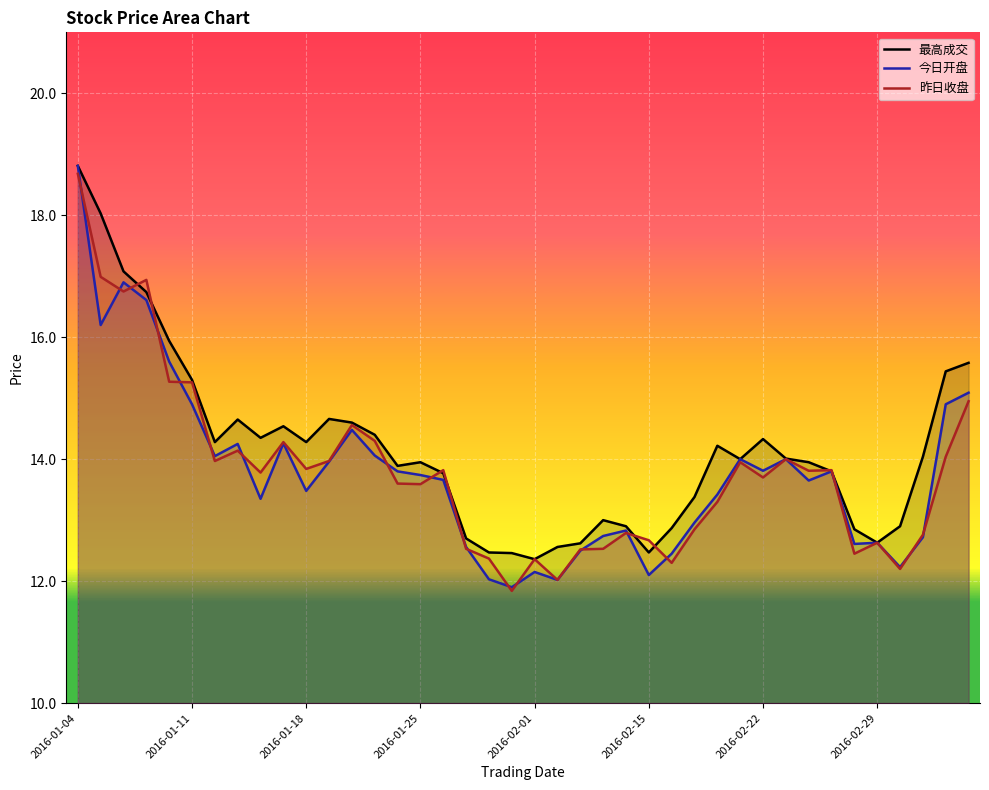

What is the label of the 31st point from the right?

2016-01-15